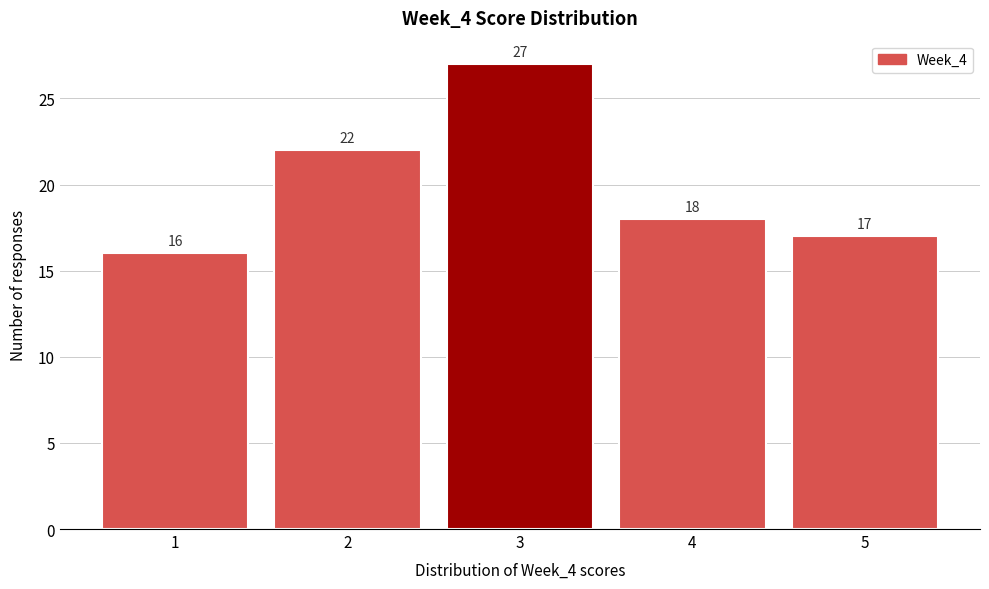

Reading left to right, list every bar in this chart as the range it spans on the x-axis followed by its height.

0.5 to 1.5: 16
1.5 to 2.5: 22
2.5 to 3.5: 27
3.5 to 4.5: 18
4.5 to 5.5: 17